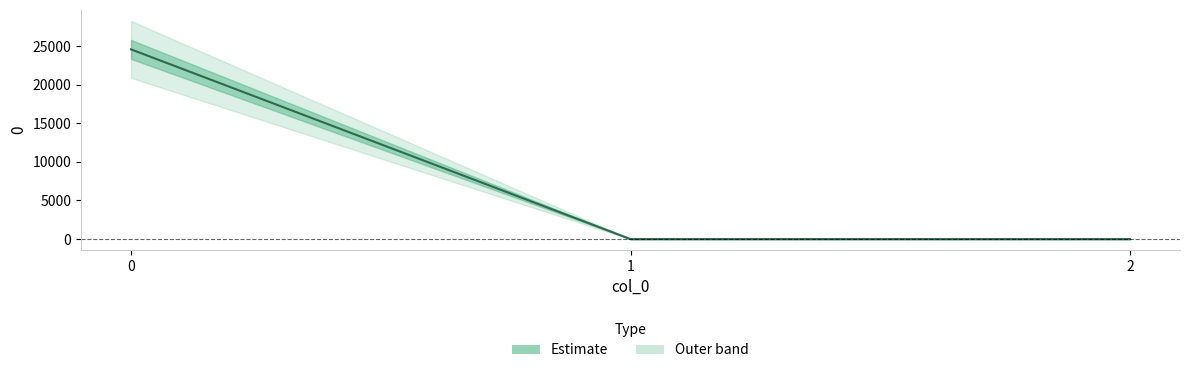

Is it true that the value at 2 is 0.0?

True